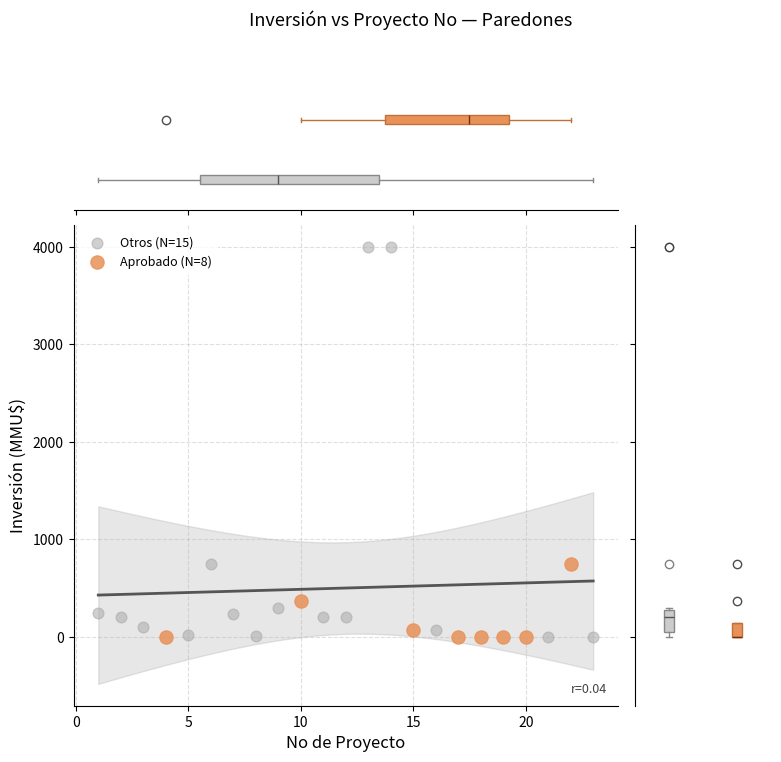

Which series contains the highest Y value?

Otros (N=15)